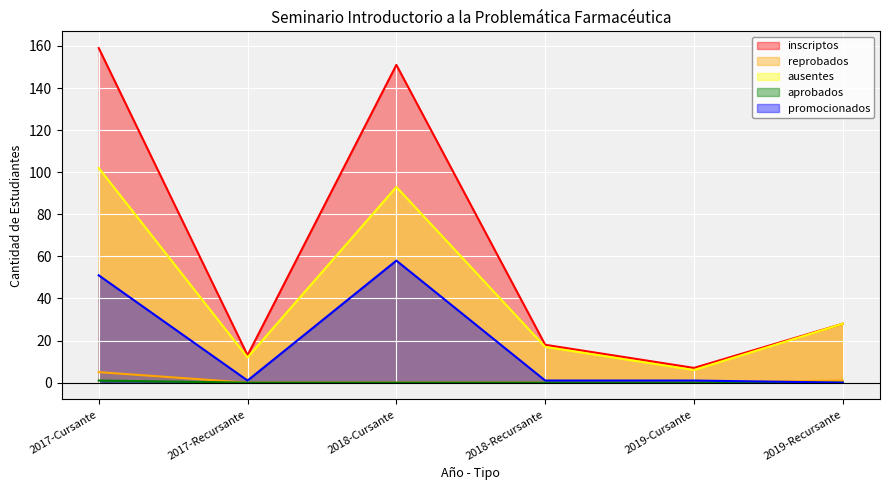

Rank the series by their maximum value, from highest to lowest.

inscriptos, ausentes, promocionados, reprobados, aprobados